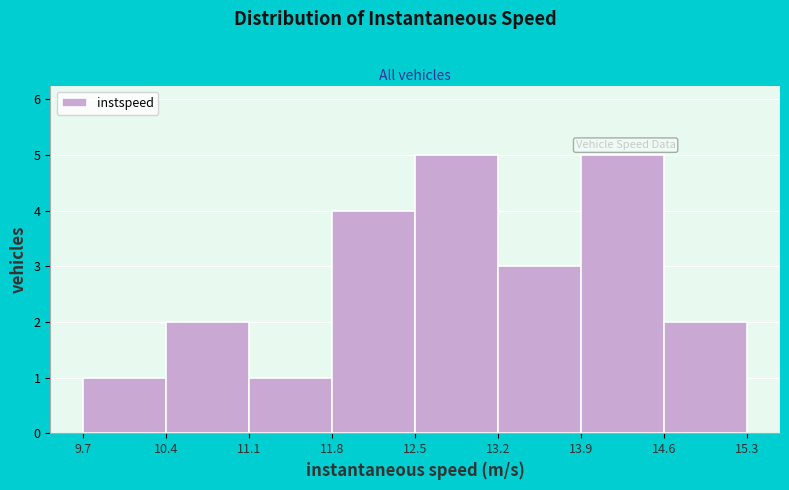

Reading left to right, list every bar in this chart as the range it spans on the x-axis followed by its height. The values are not printed on the chart, so give them approximately, as read against the axis.

9.7 to 10.4: 1
10.4 to 11.1: 2
11.1 to 11.8: 1
11.8 to 12.5: 4
12.5 to 13.2: 5
13.2 to 13.9: 3
13.9 to 14.6: 5
14.6 to 15.3: 2